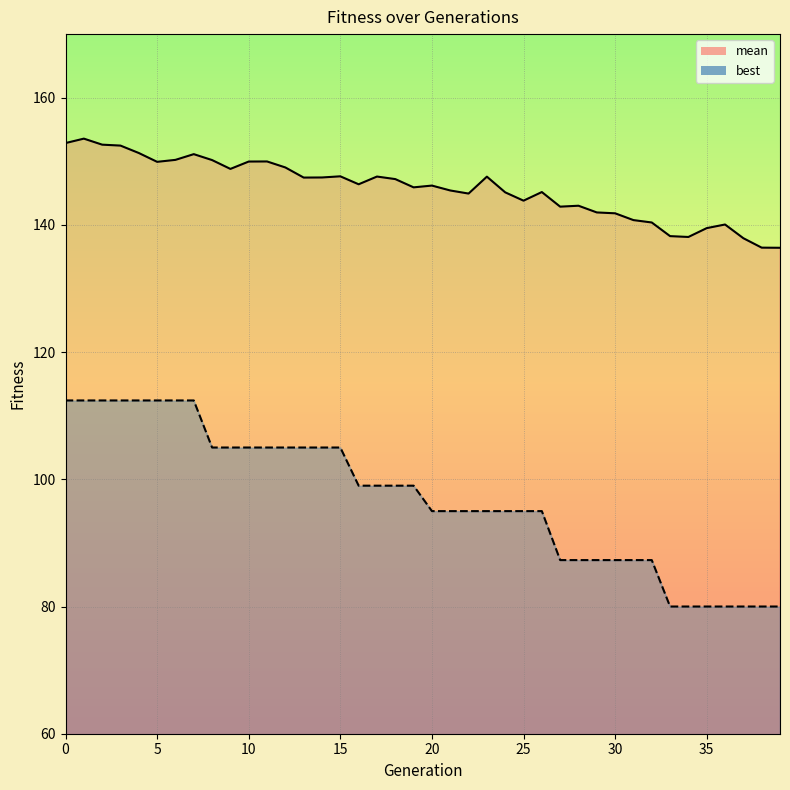

What is the total value across all series at 8?

255.2